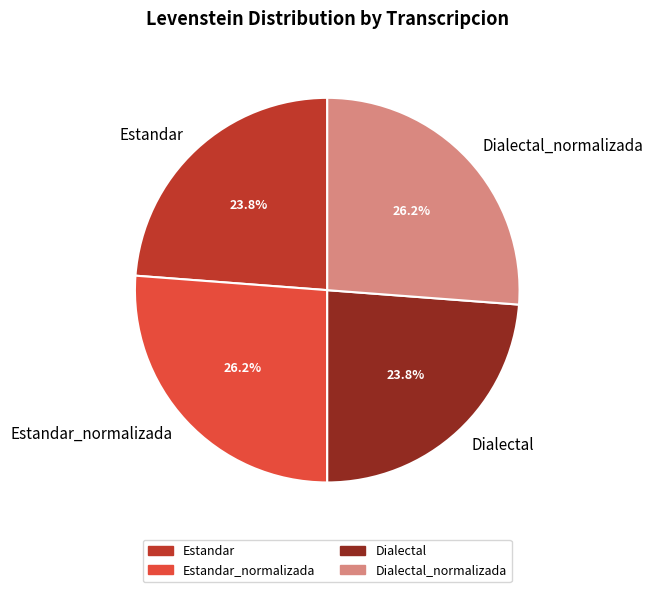

How much of the chart is everything except Estandar?

76.2%